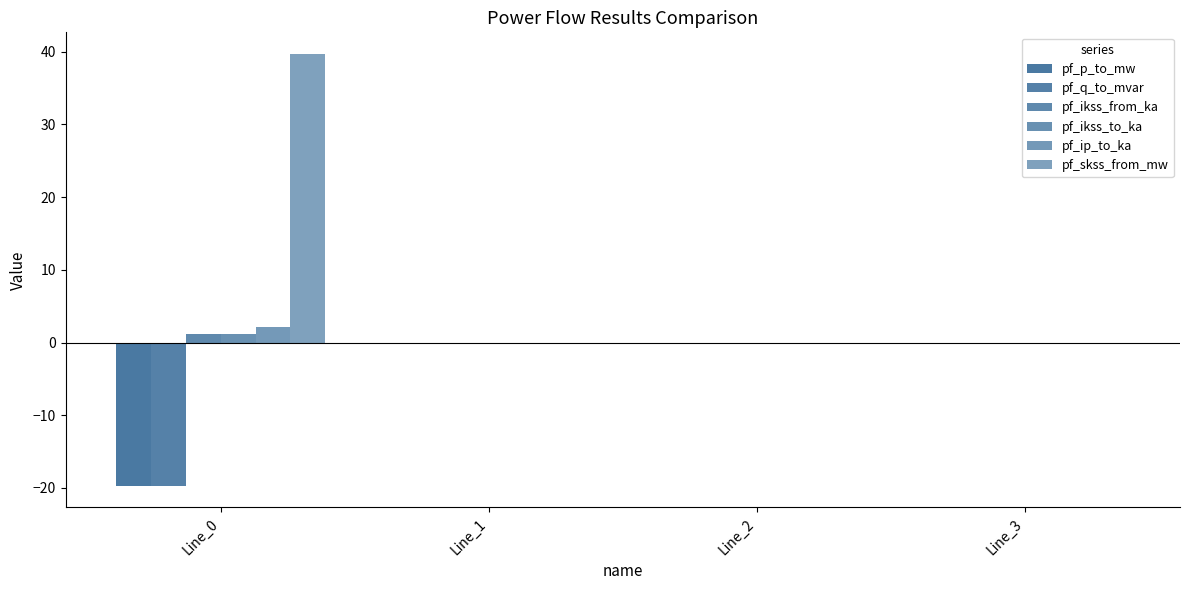

What is the sum of all pf_p_to_mw values?

-19.7